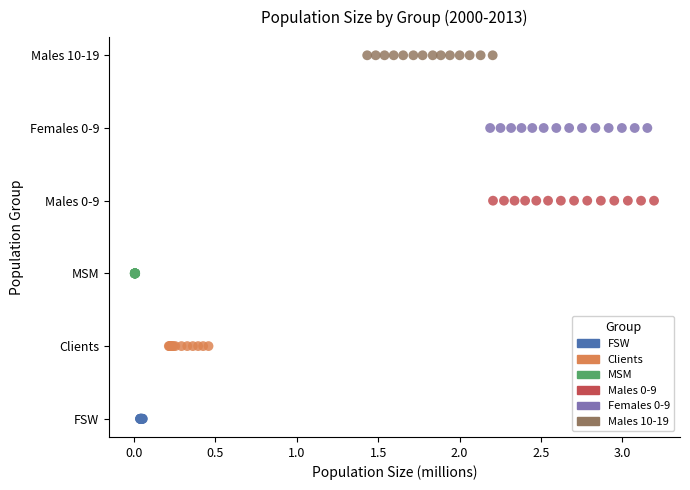

Which series contains the lowest Y value?

FSW